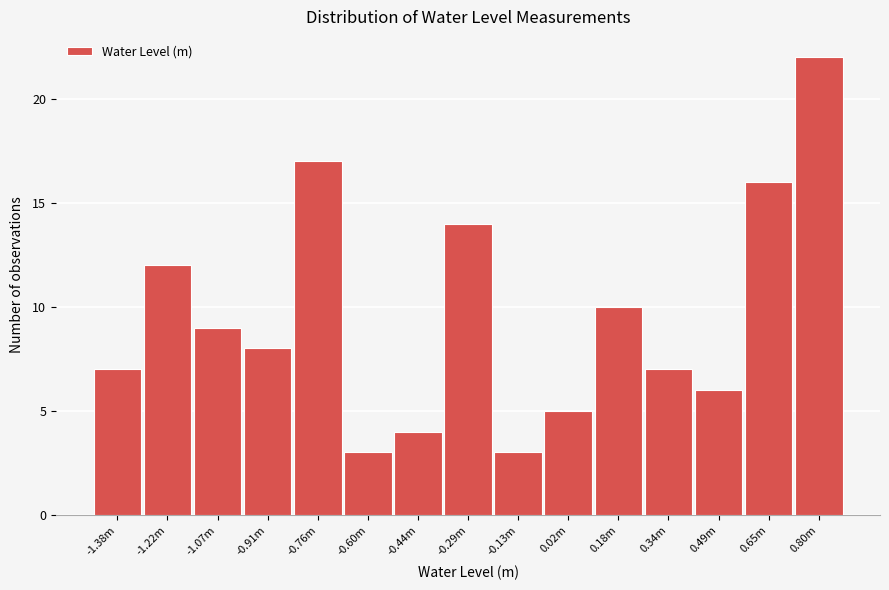

Reading left to right, what are all the values shown in this chart?

7	12	9	8	17	3	4	14	3	5	10	7	6	16	22